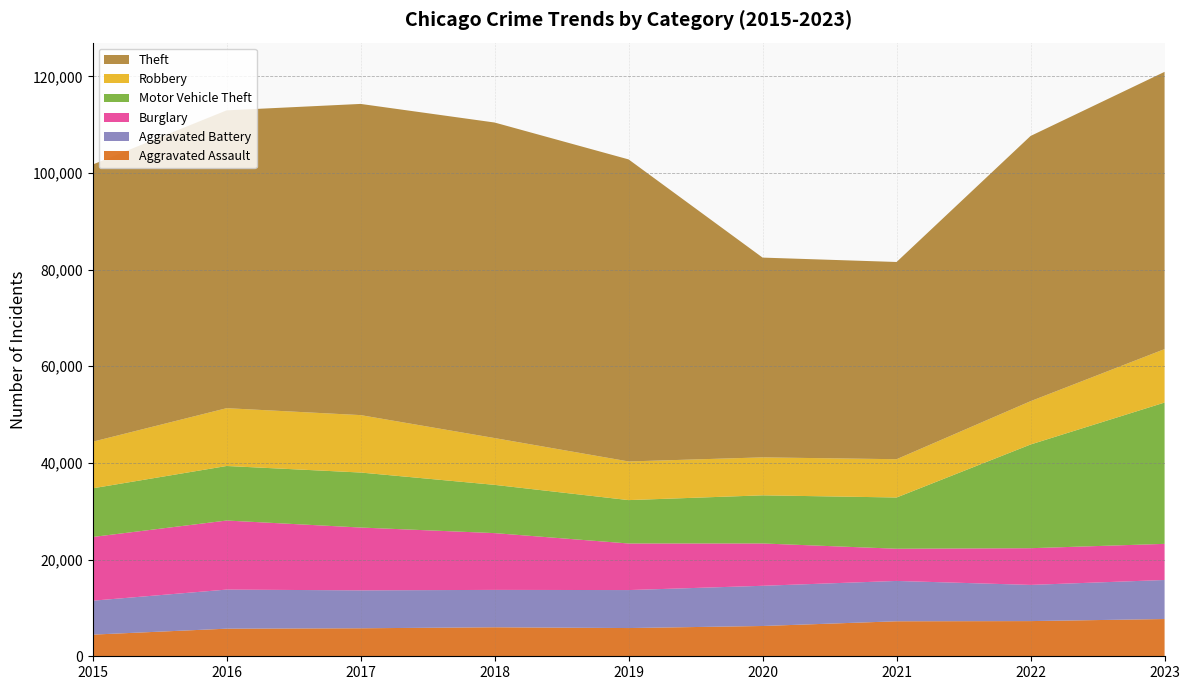

Reading right to left, transcribe all the data shown in this chart.

Aggravated Assault: 7708	7280	7242	6265	5841	6001	5793	5712	4480
Aggravated Battery: 8076	7488	8347	8319	7858	7735	7845	8086	7019
Burglary: 7477	7592	6662	8758	9638	11747	13001	14289	13184
Motor Vehicle Theft: 29236	21459	10602	9959	8977	9984	11380	11285	10068
Robbery: 11057	8962	7920	7855	7995	9681	11880	11960	9638
Theft: 57365	54874	40809	41332	62494	65288	64386	61623	57350